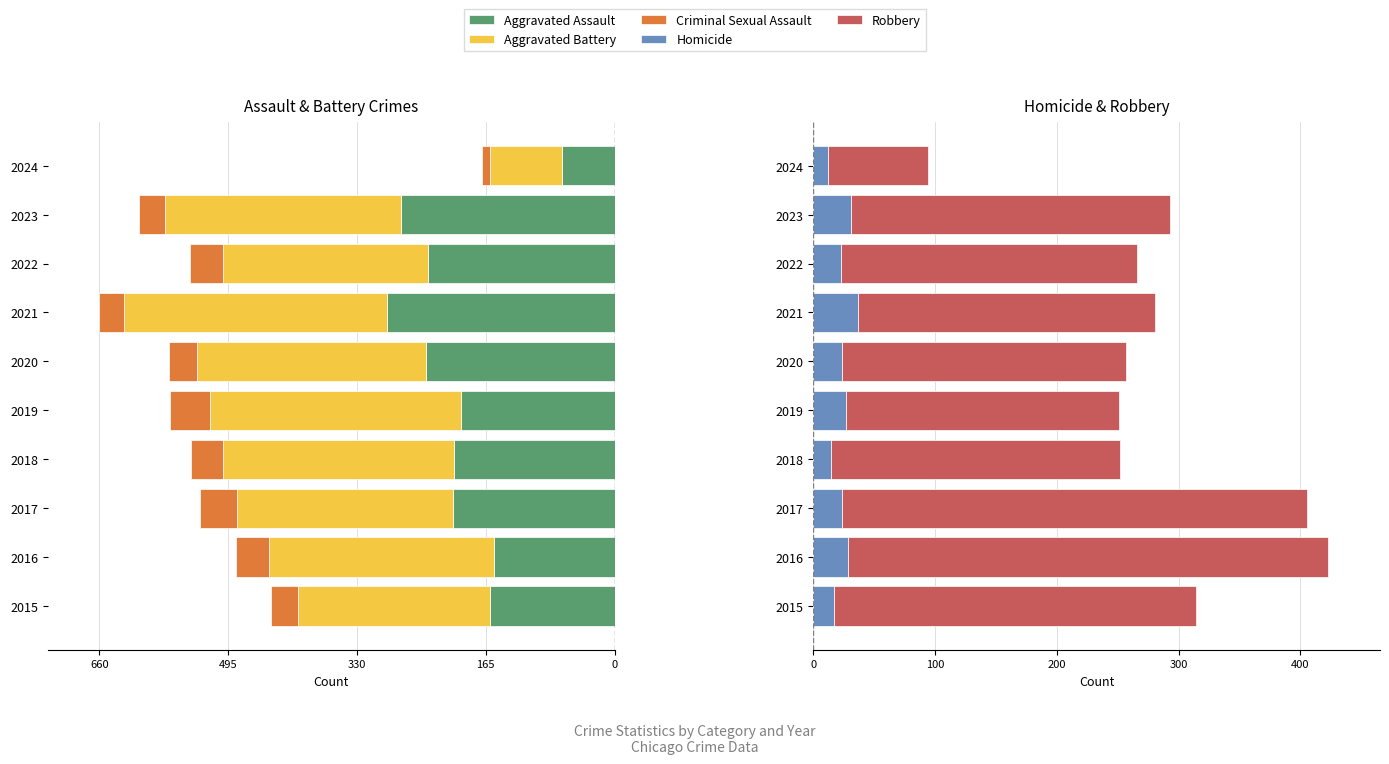

What is the maximum value for Homicide?

37